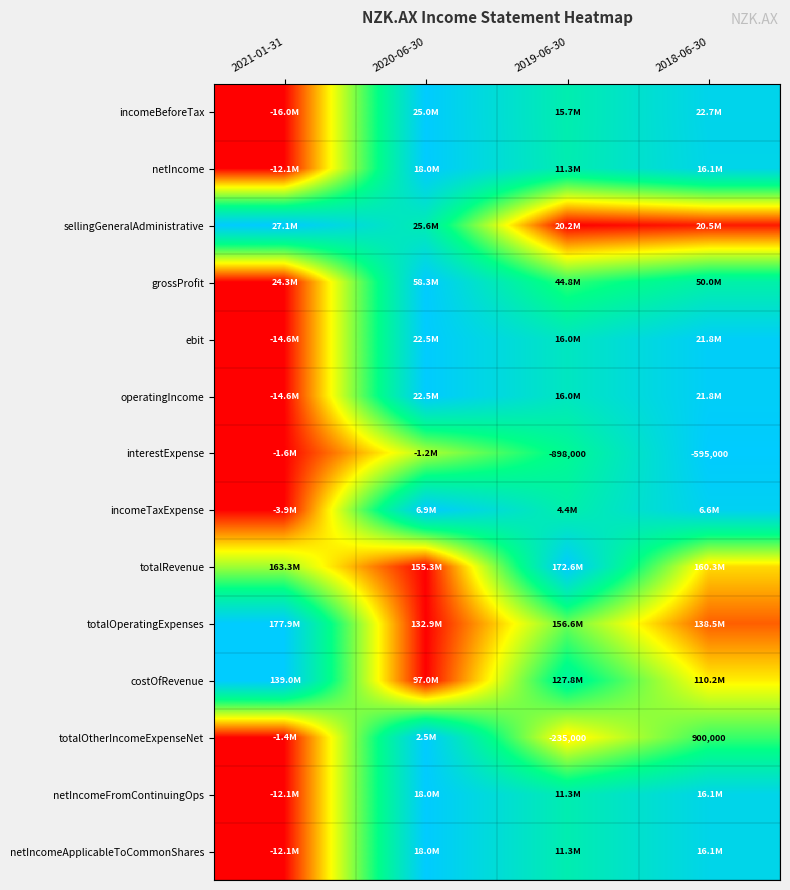

What is the average value of the totalOtherIncomeExpenseNet series?

0.5